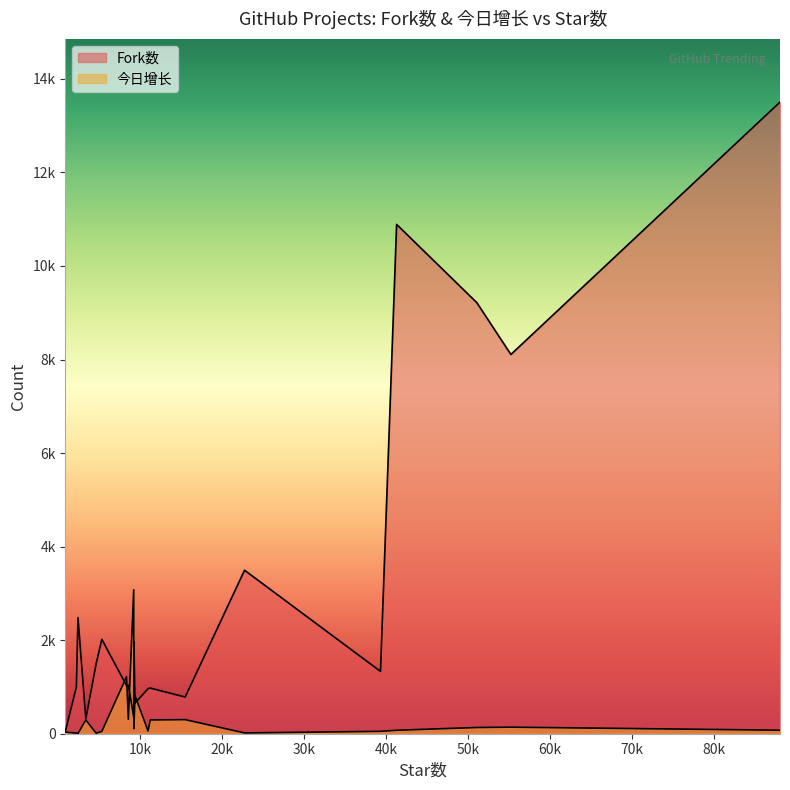

Does the chart display data point markers on the line(s)?

No